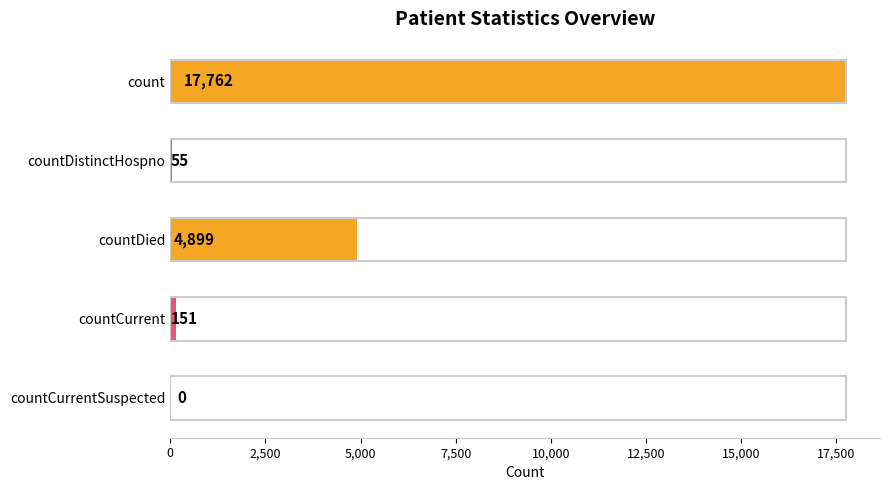

Are the bars grouped side by side (vs. stacked)?

No